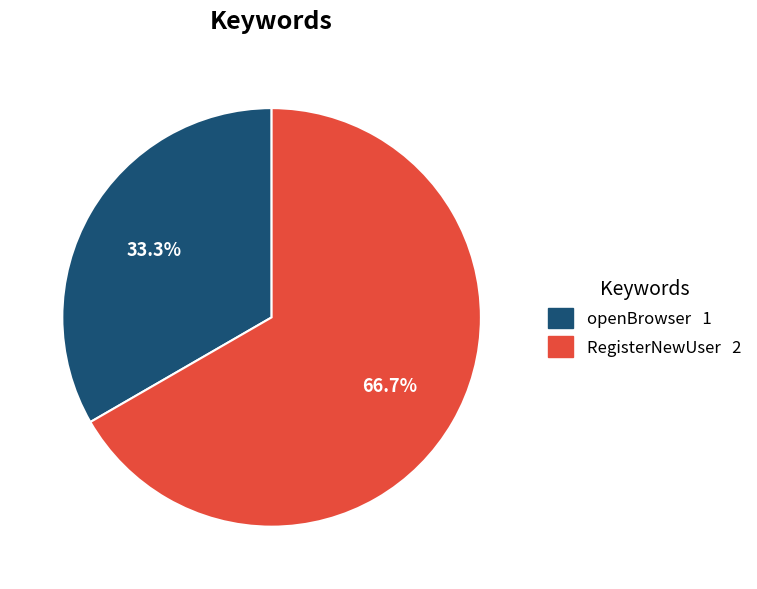

How many segments does this pie chart have?

2